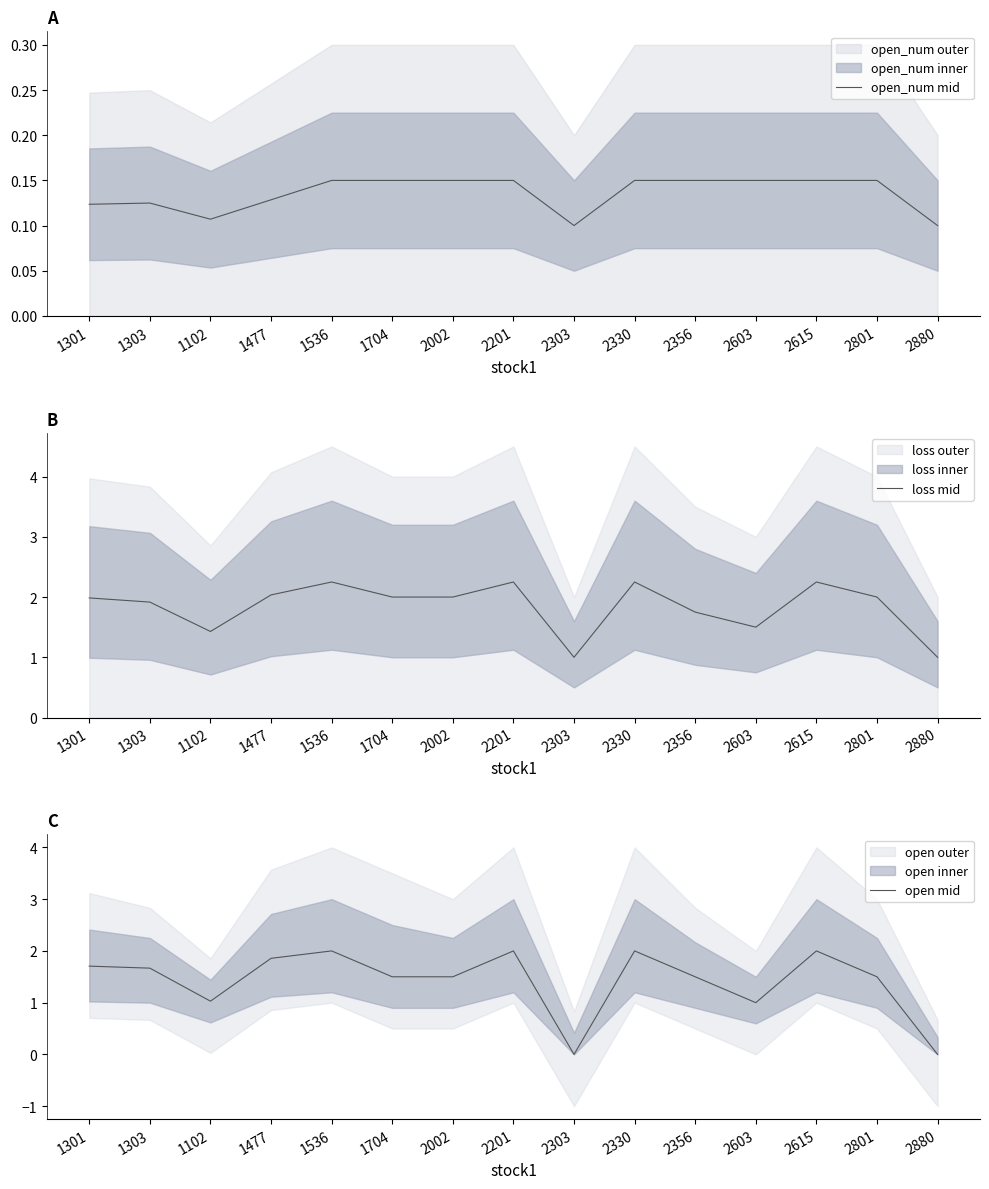

Between 2880 and 1536, which is larger?

1536